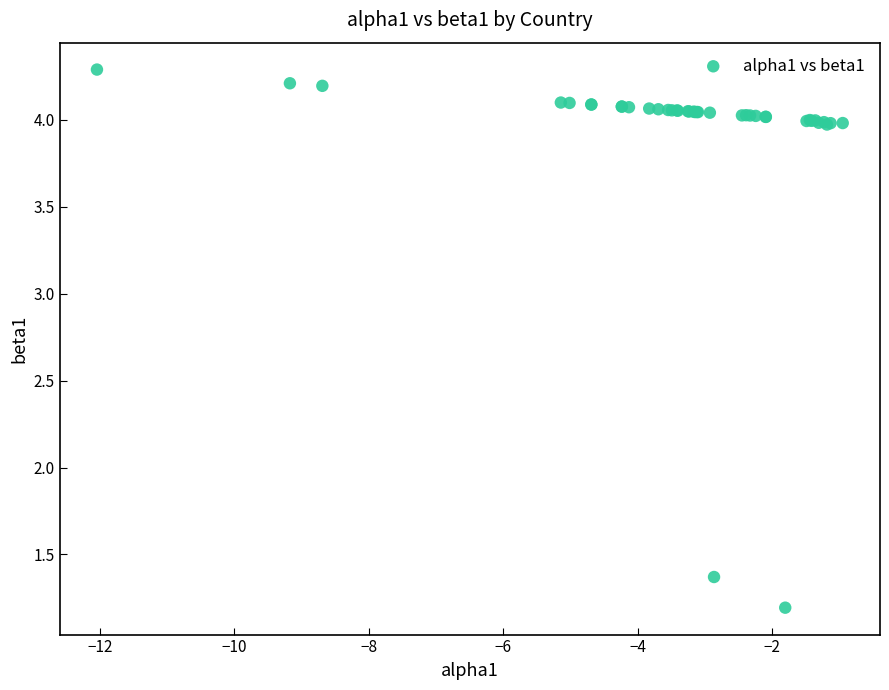

What Y value in the scatter plot is closest to 2?

1.4